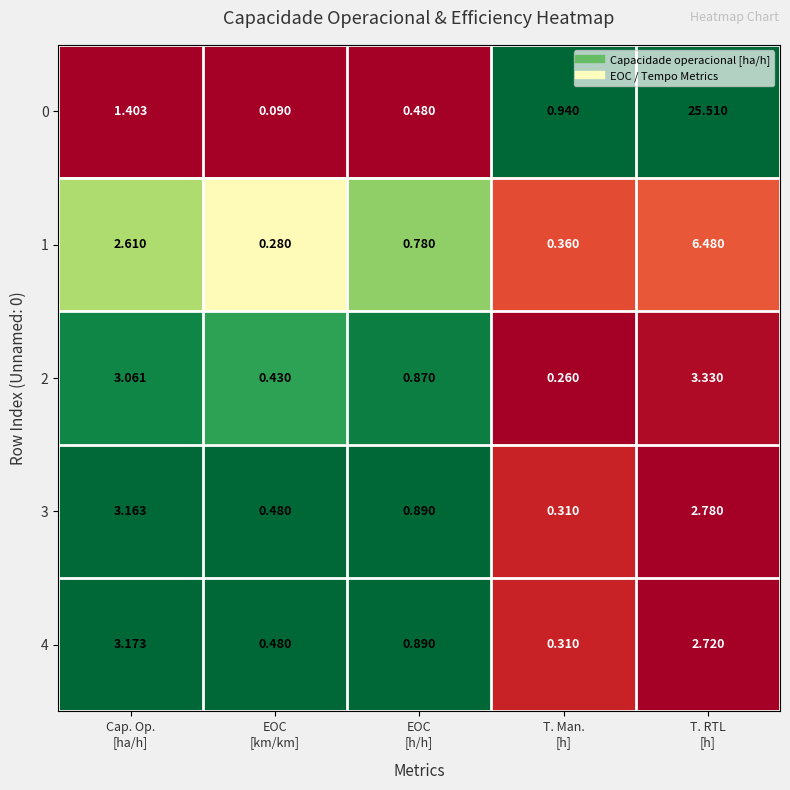

Which series has the largest total across all categories?

0